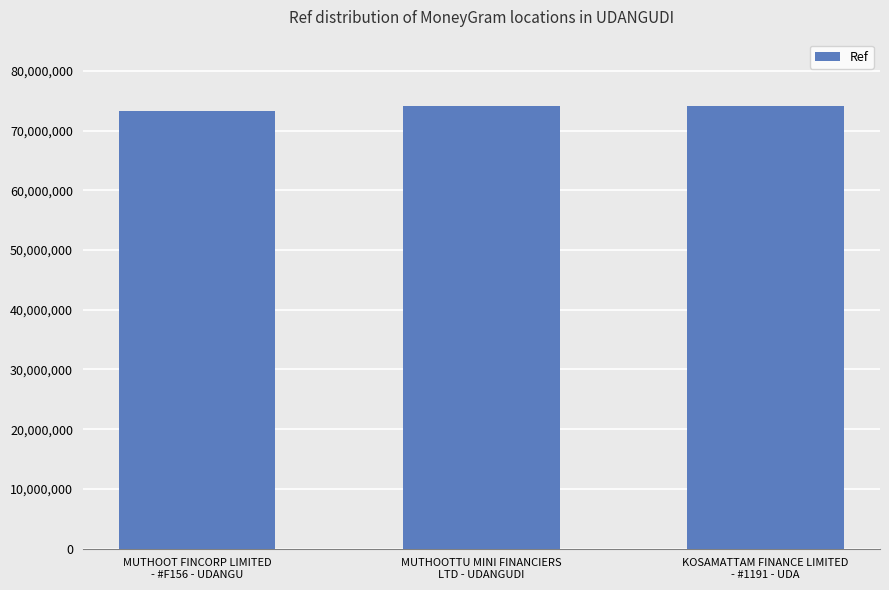

What is the smallest value displayed?

73304115